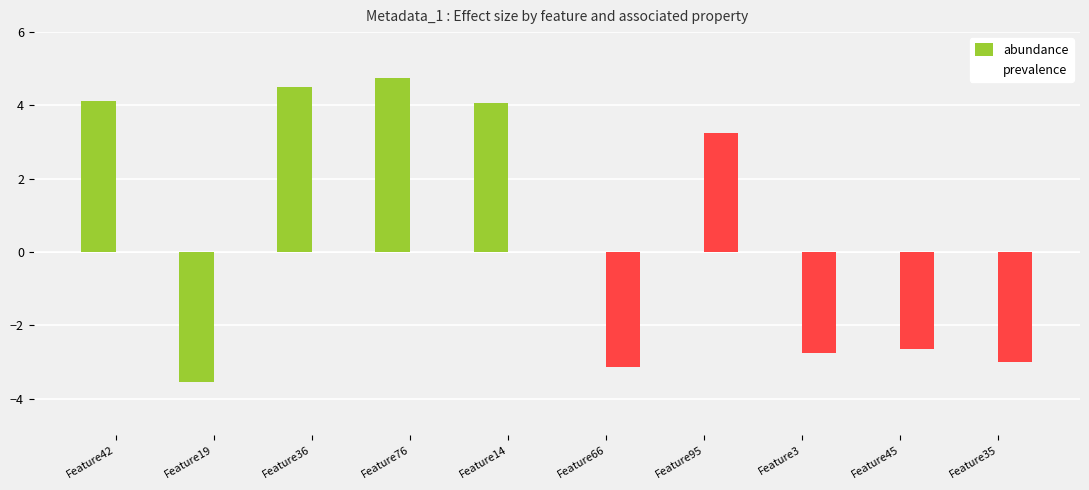

Are the bars grouped side by side (vs. stacked)?

Yes